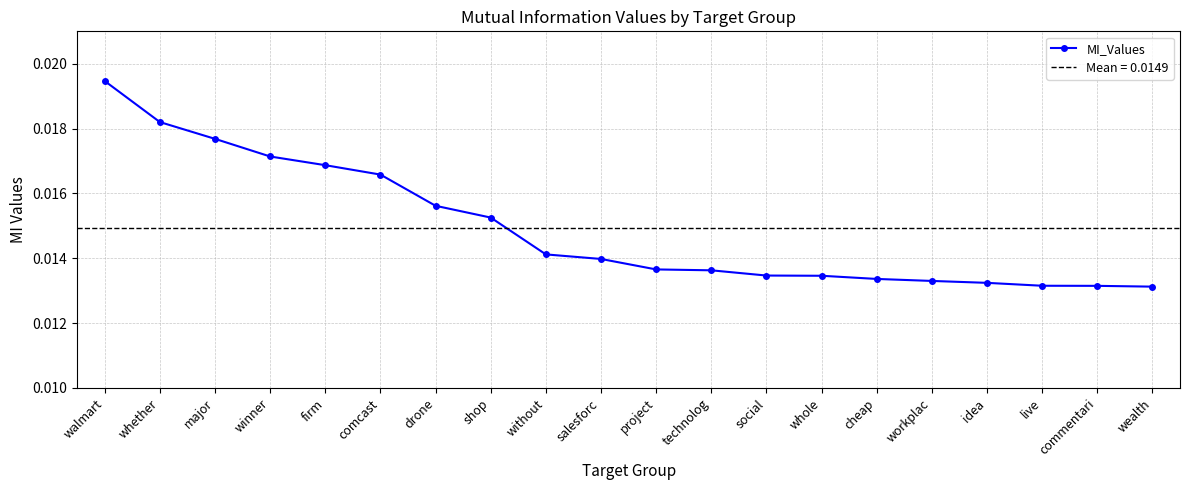

How many MI_Values values are between 0 and 1?

20